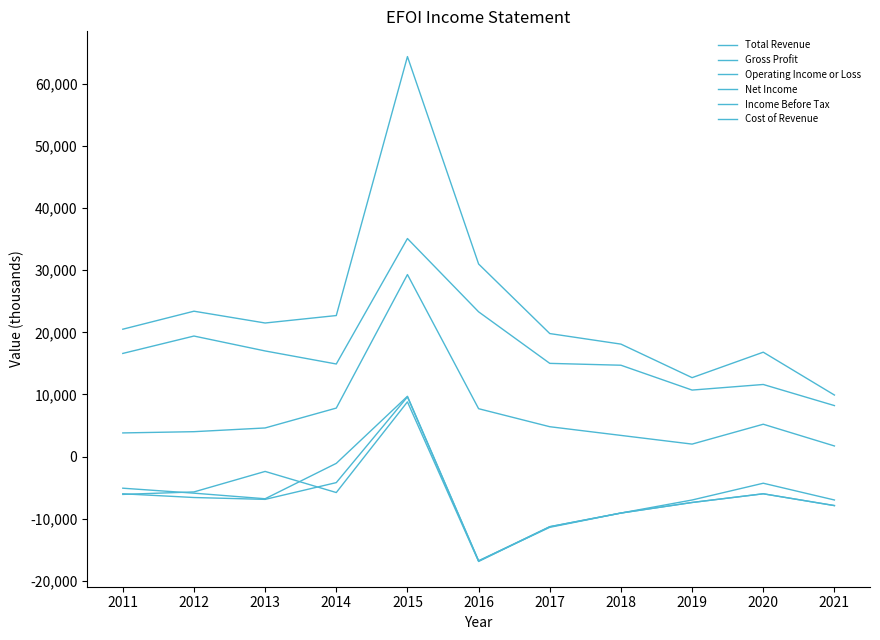

Rank the series at 2014 from lowest to highest value.

Net Income, Income Before Tax, Operating Income or Loss, Gross Profit, Cost of Revenue, Total Revenue